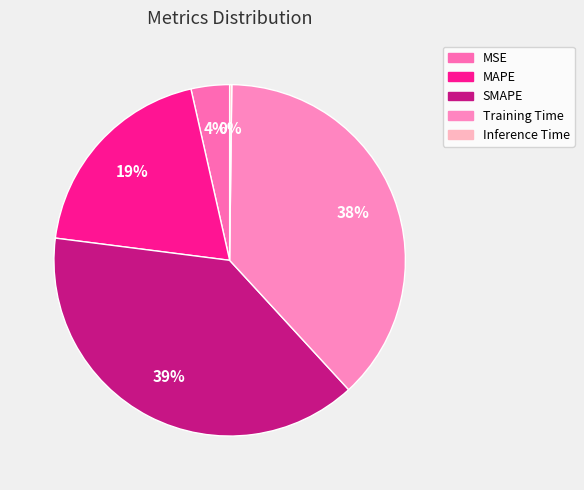

Which category has the smallest portion of the pie?

Inference Time